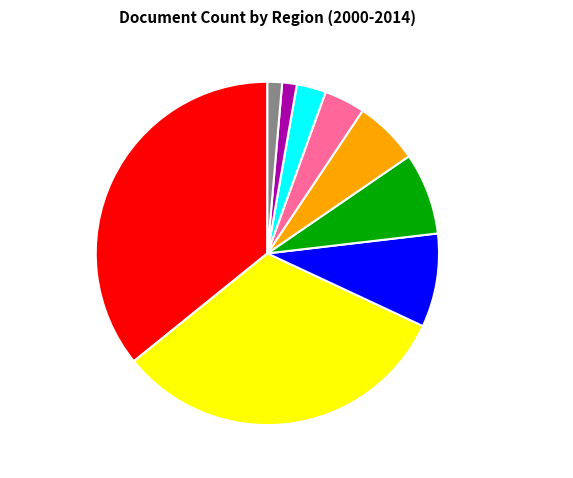

Is Africa/Middle East the majority of the pie?

No